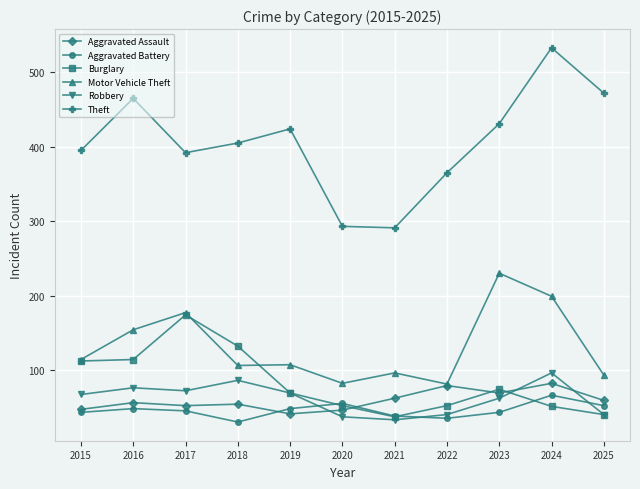

Which series has the largest total across all categories?

Theft